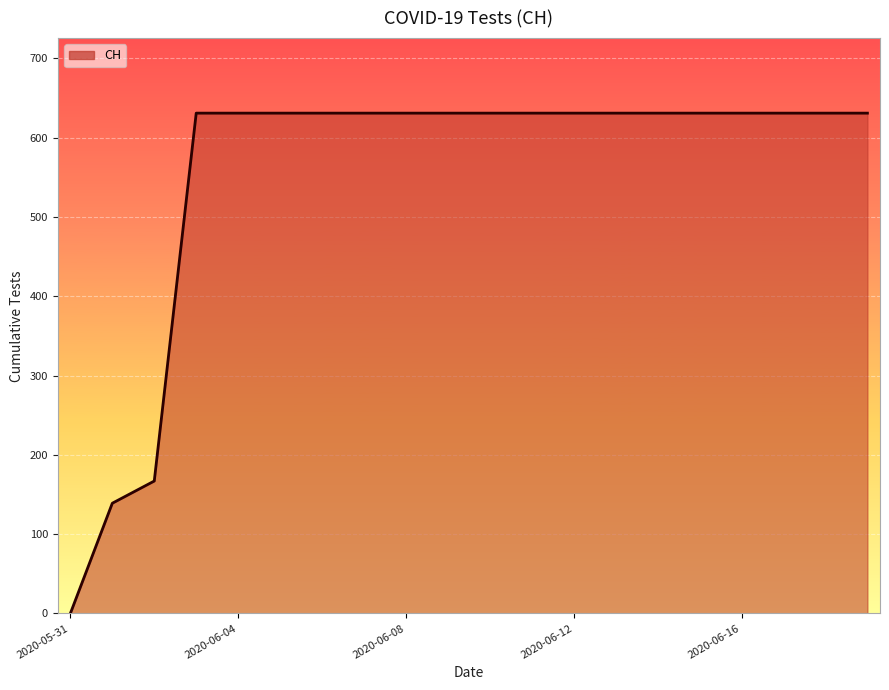

How many series are shown in this chart?

1